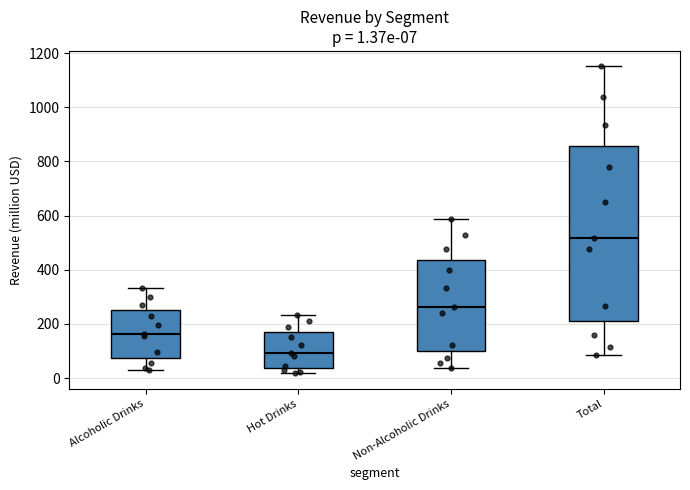

Comparing the boxes themselves (not the whiskers), which one is the tallest?

Total